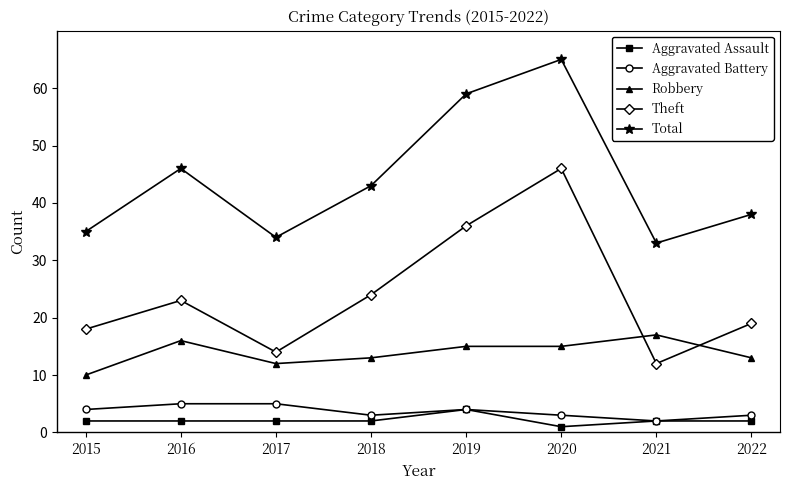

Where is the first local minimum for Robbery?

2017